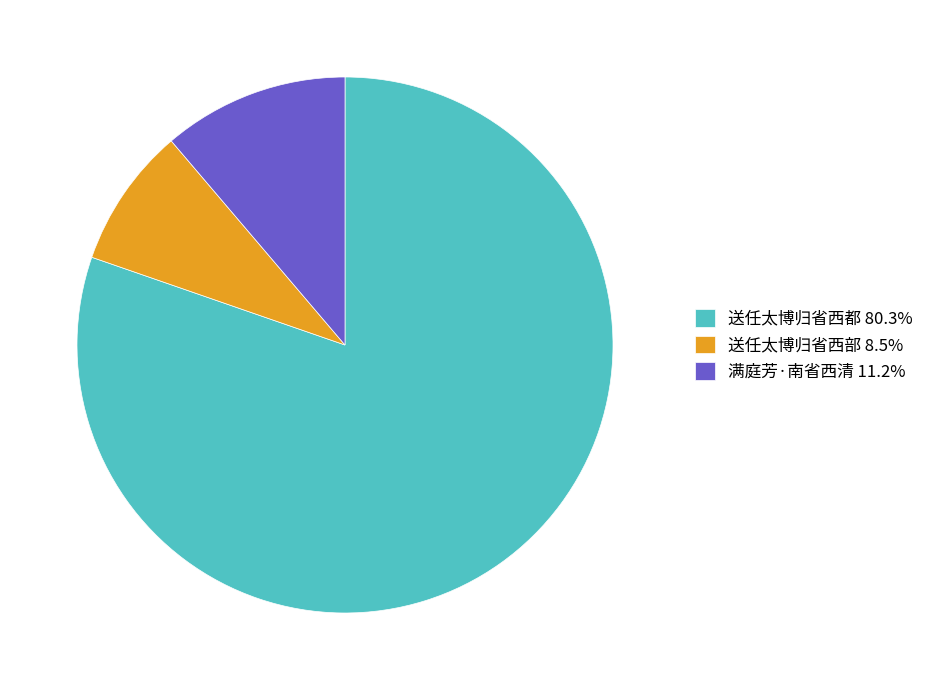

What is the smallest slice in the pie chart?

送任太博归省西部